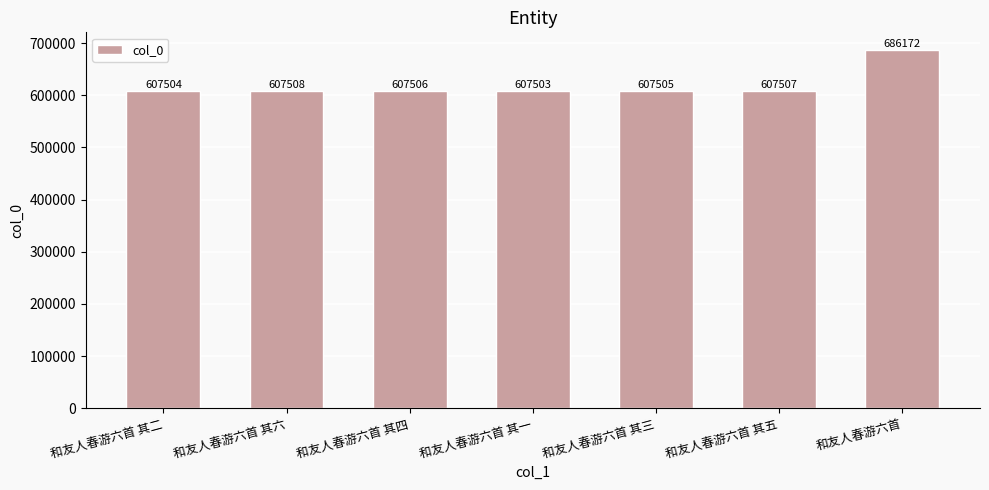

What position from the left is 和友人春游六首 其三?

5